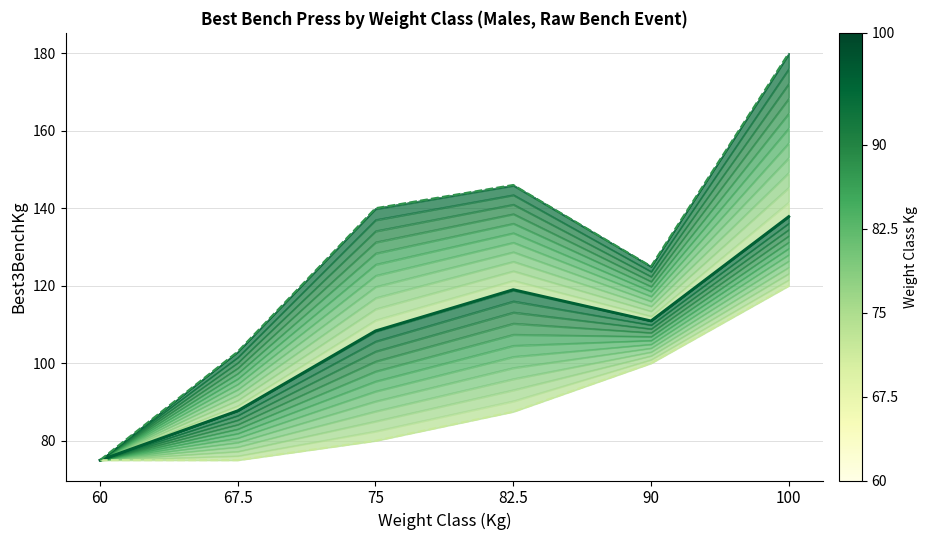

Rank the series at 90 from lowest to highest value.

Min Best3BenchKg, Mean Best3BenchKg, Max Best3BenchKg